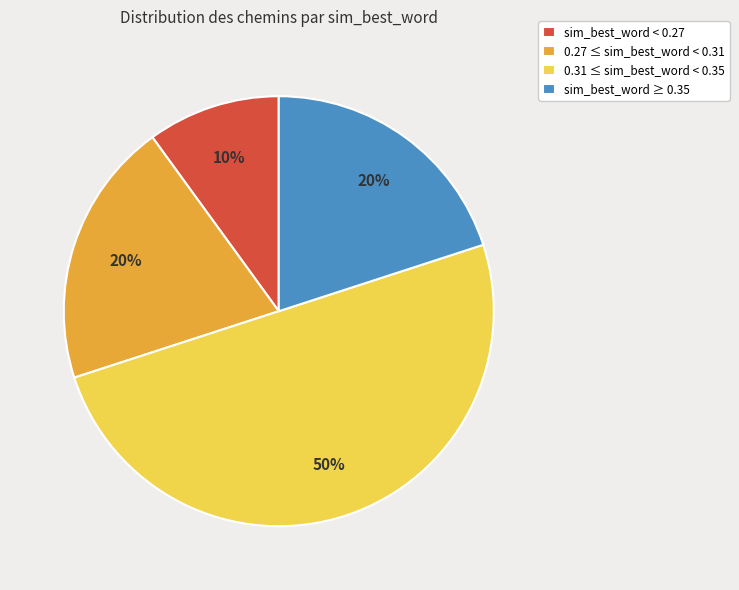

How many segments does this pie chart have?

4